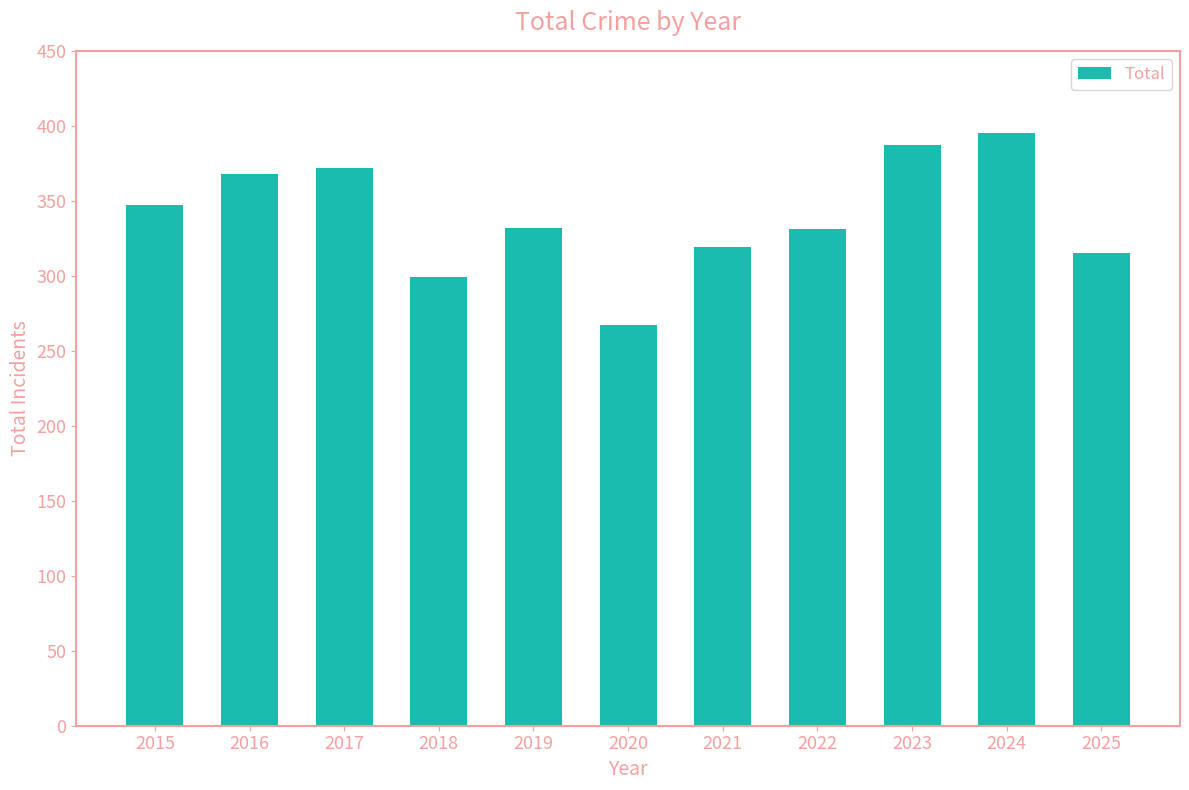

Which category has the highest value across all series?

2024